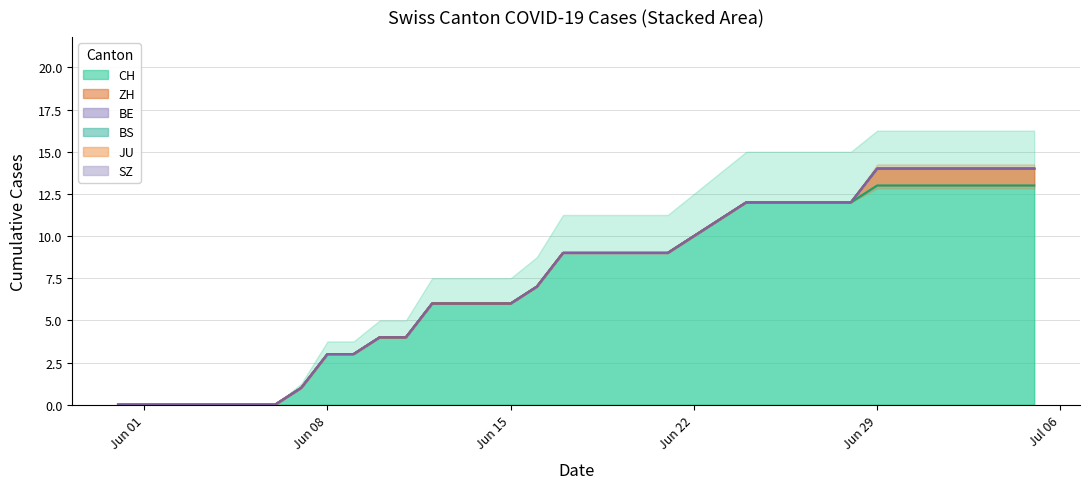

Between 2020-06-02 and 2020-06-29, which series saw the biggest shift?

CH